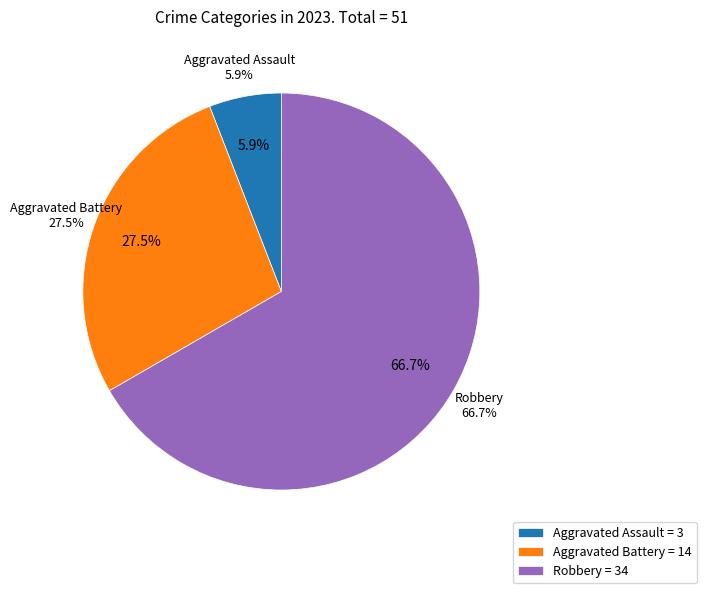

True or false: Aggravated Assault accounts for 6% of the total.

True